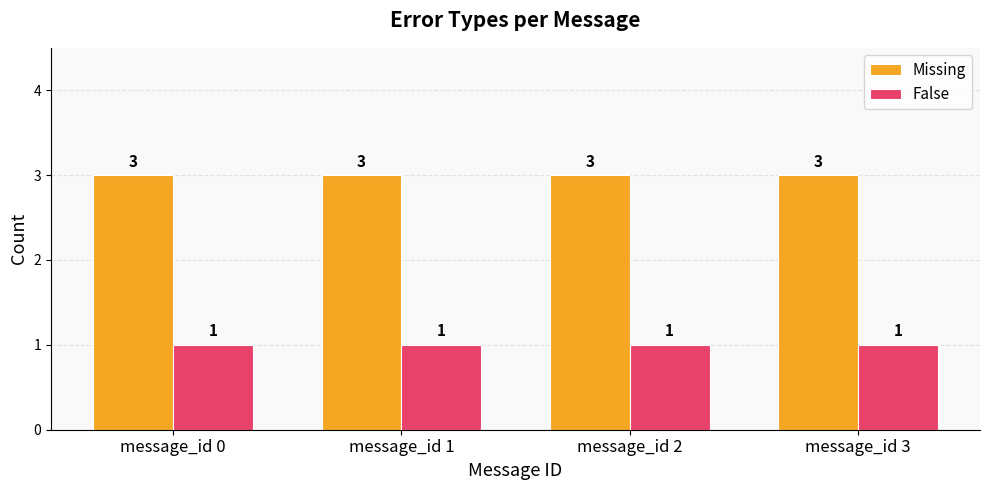

Rank the series at message_id 3 from highest to lowest value.

Missing, False